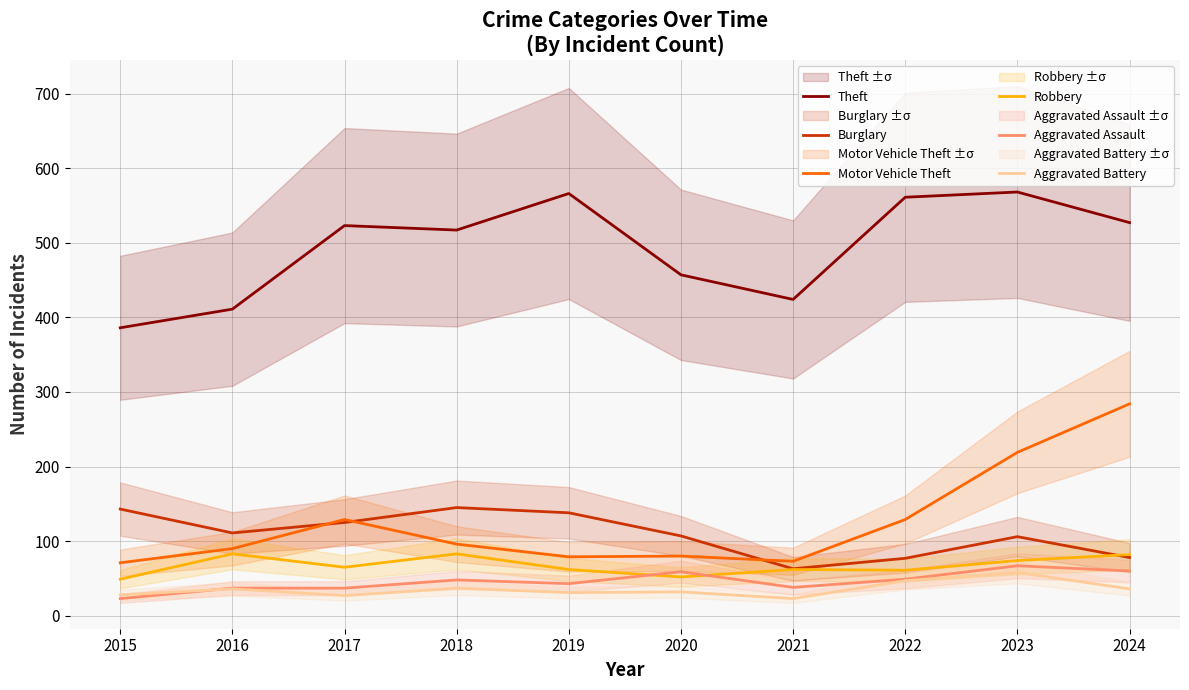

List the series in order of their peak value, lowest first.

Aggravated Battery, Aggravated Assault, Robbery, Burglary, Motor Vehicle Theft, Theft